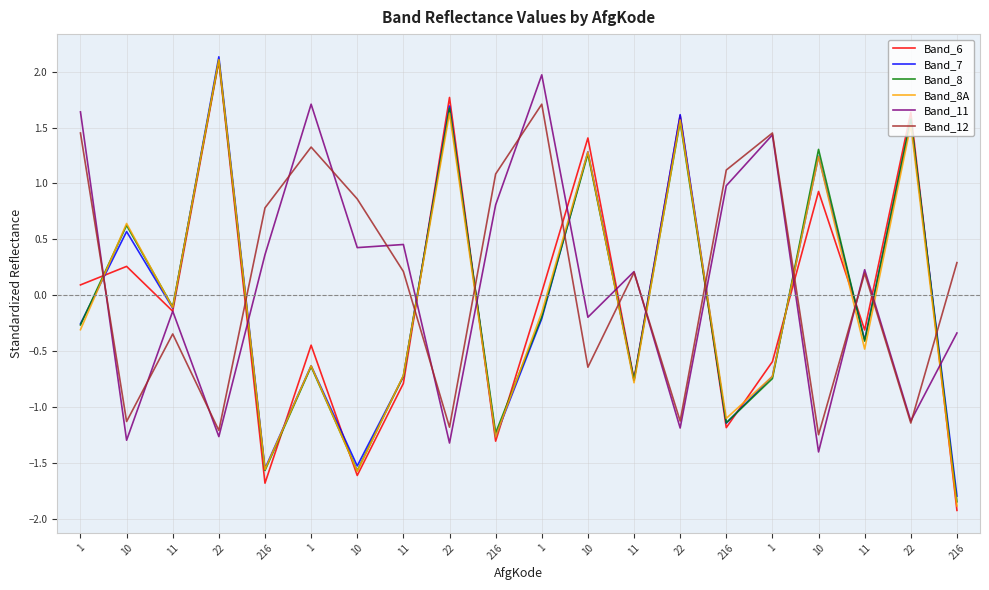

What is the label of the 17th point from the left?

10